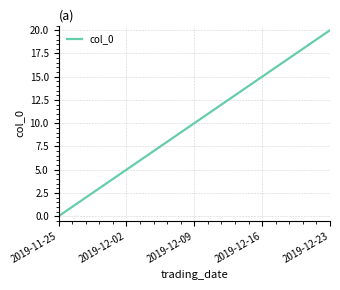

Is this an area chart (filled region under the line)?

No